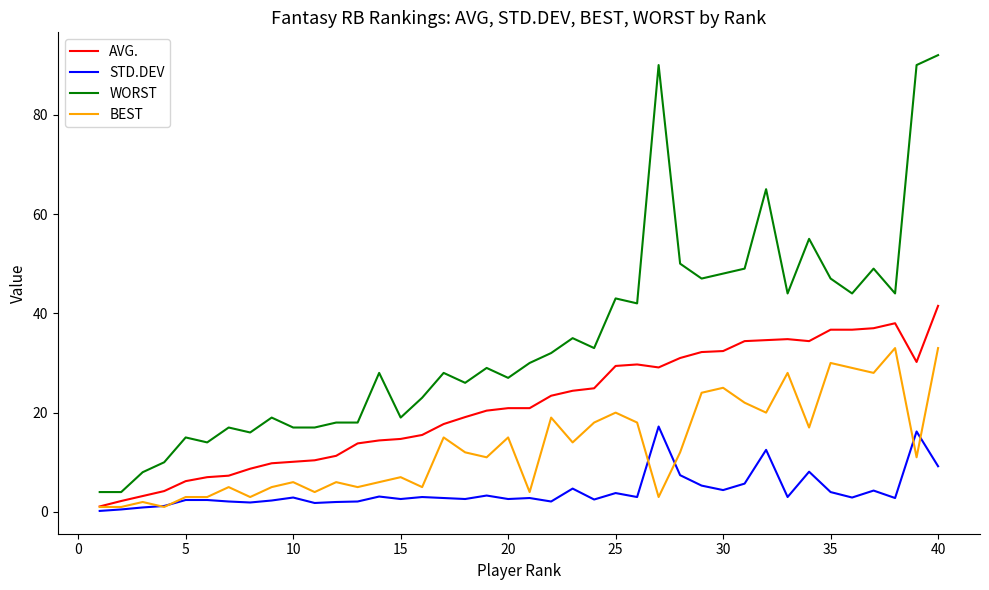

Rank the series by their maximum value, from highest to lowest.

WORST, AVG., BEST, STD.DEV